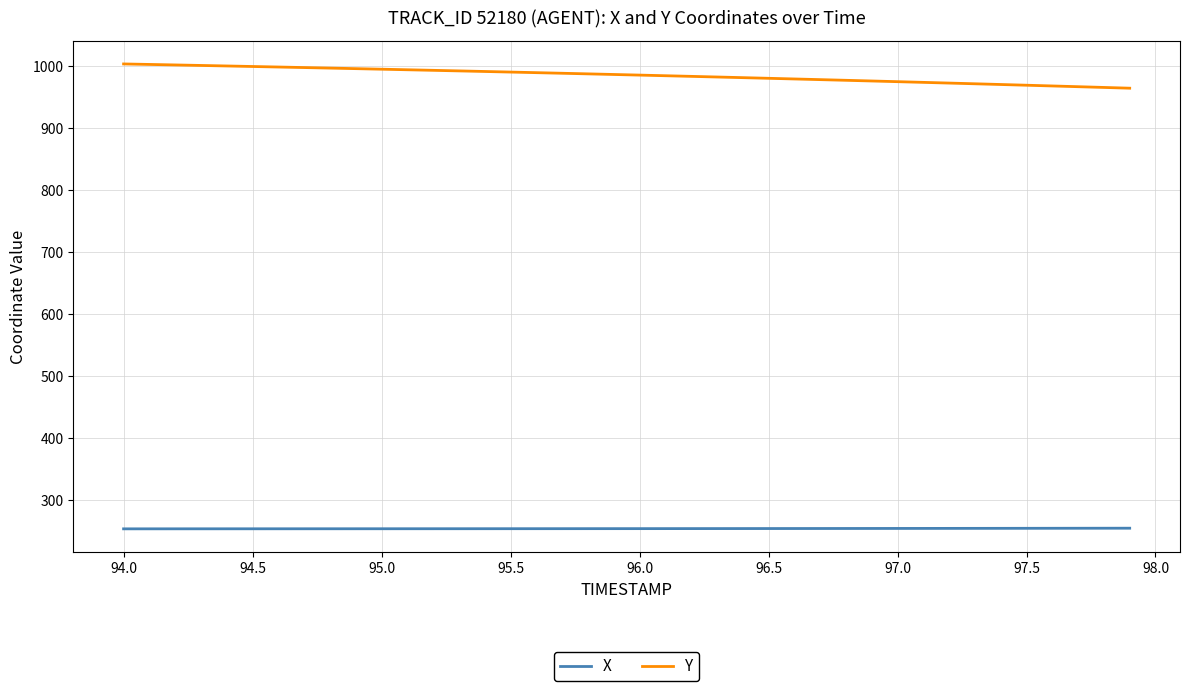

What is the greatest value displayed?

1003.5